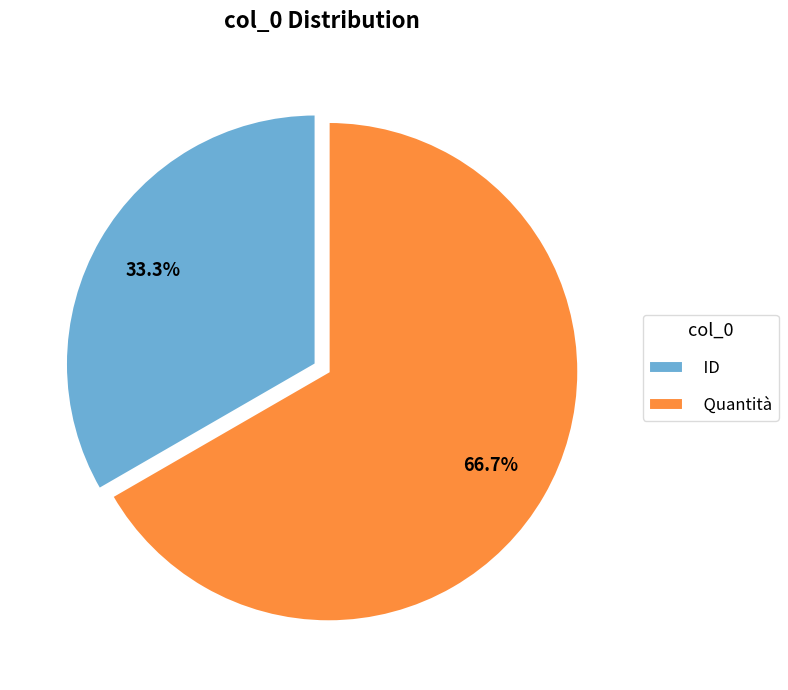

How many slices are in this pie chart?

2